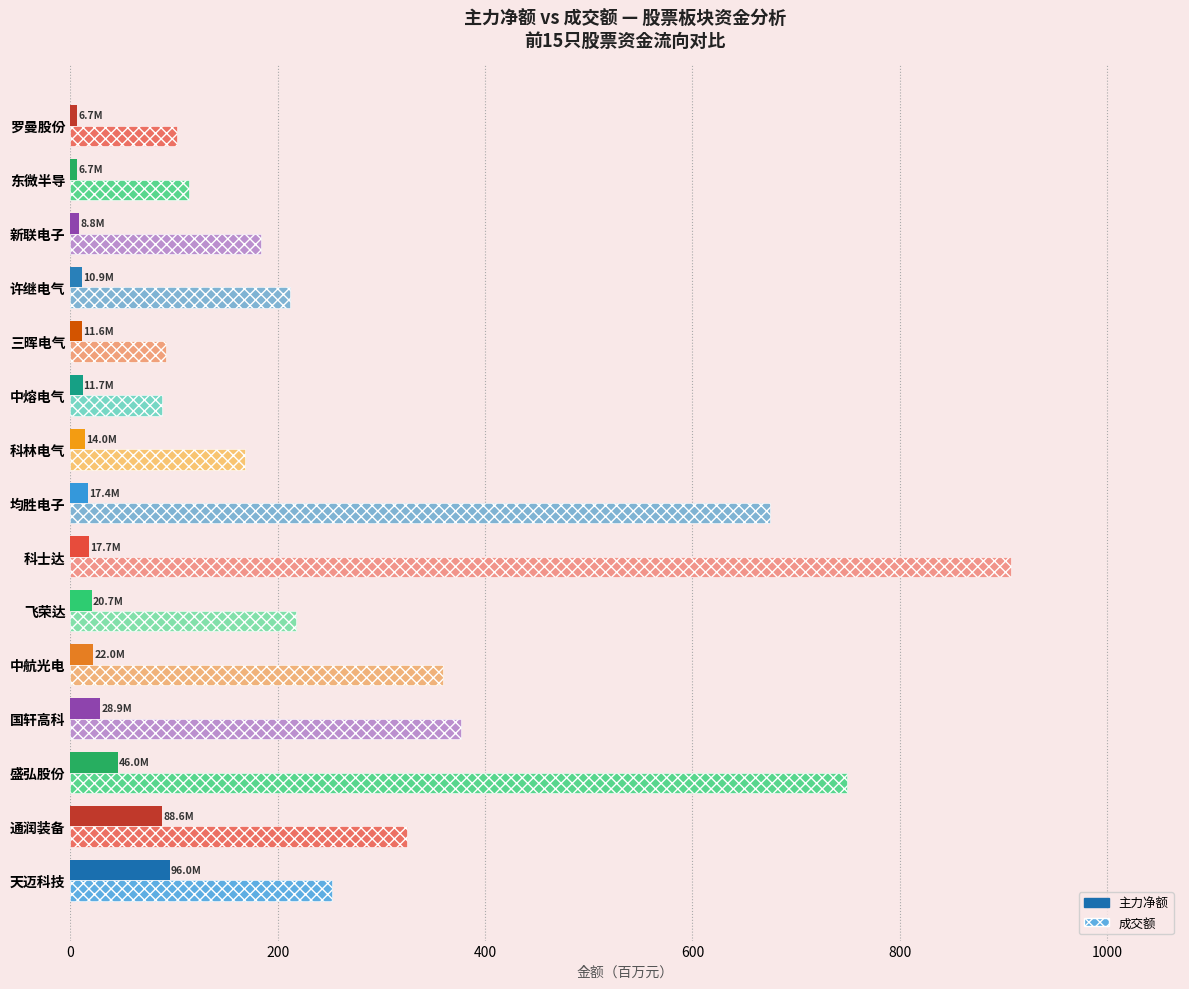

What is the maximum value for 成交额?

906.9